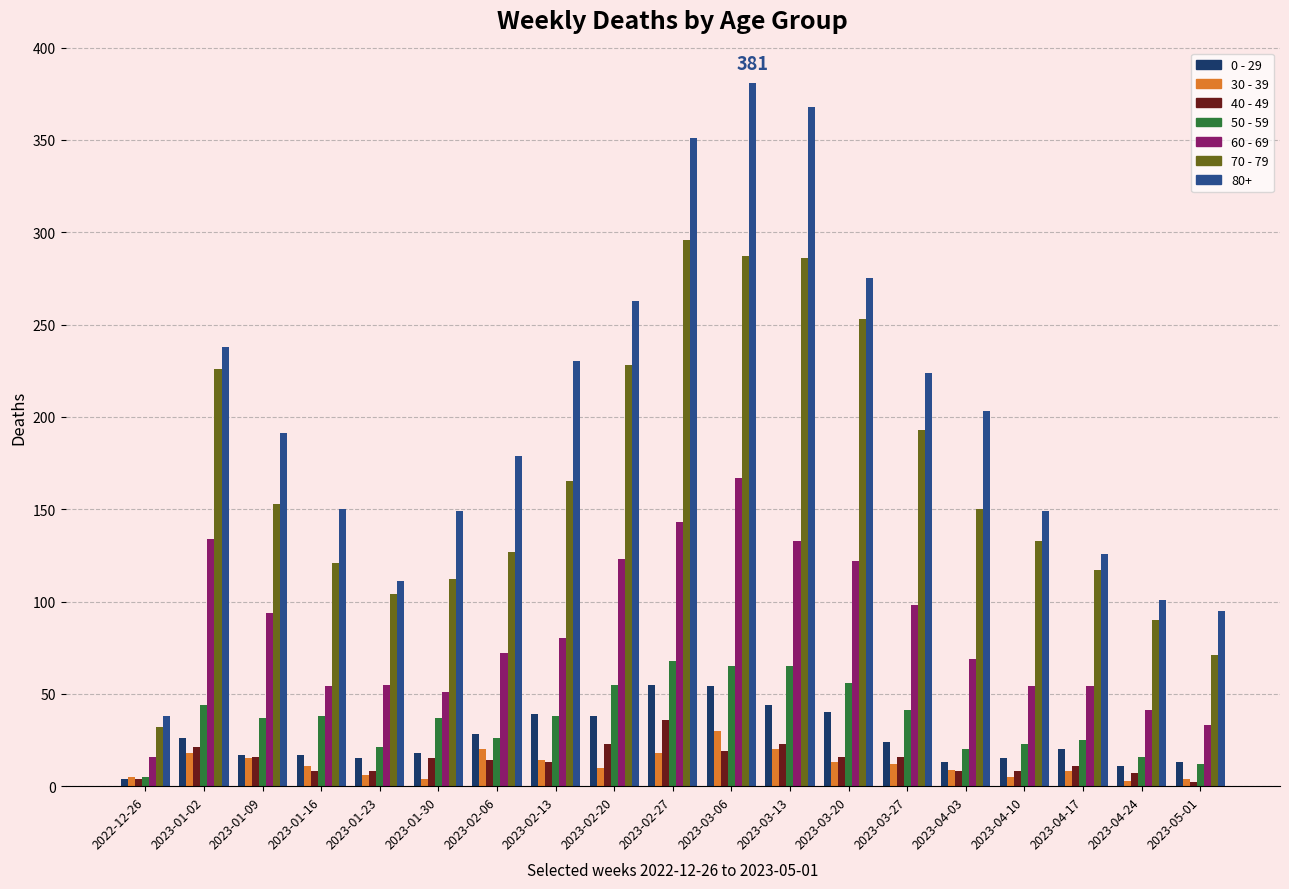

Between 2023-02-20 and 2023-03-06, which series saw the biggest shift?

80+